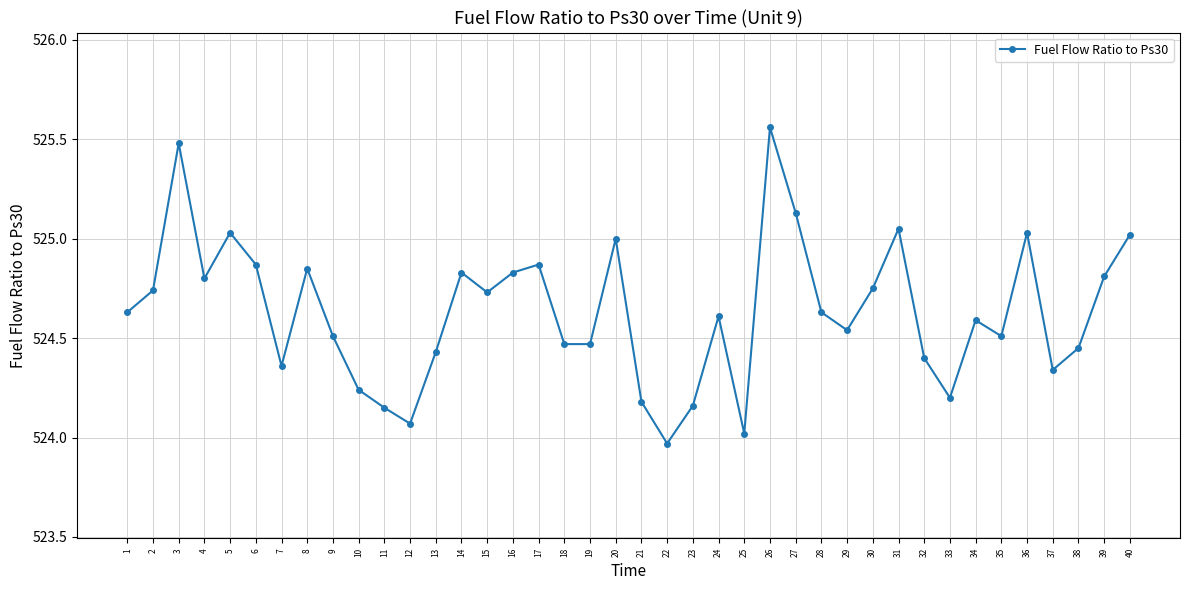

Which label corresponds to the largest value in the chart?

26